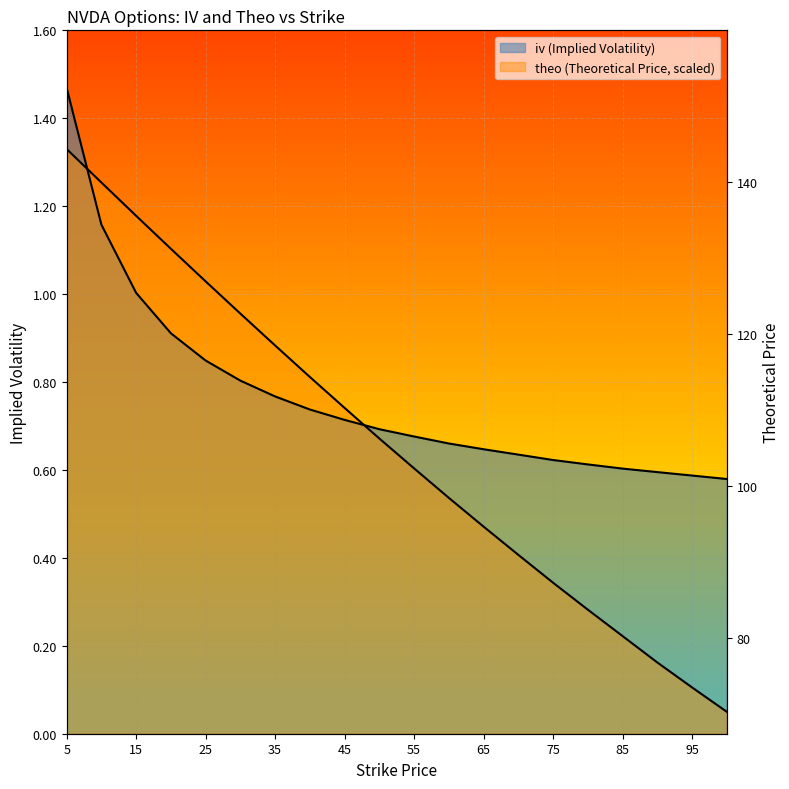

True or false: iv and theo intersect in this chart.

True